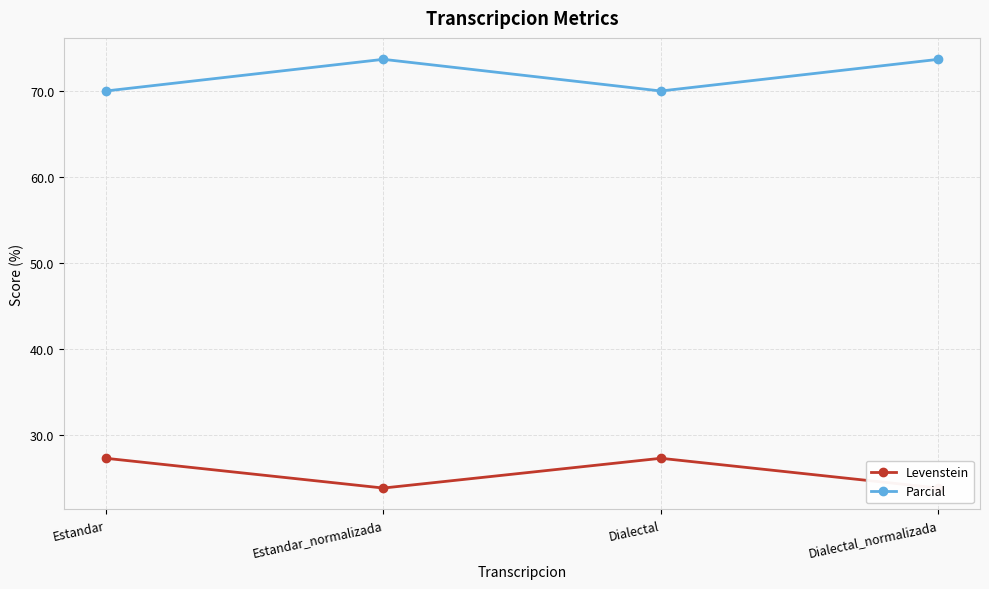

At Estandar_normalizada, list the series in order from smallest to largest.

Levenstein, Parcial